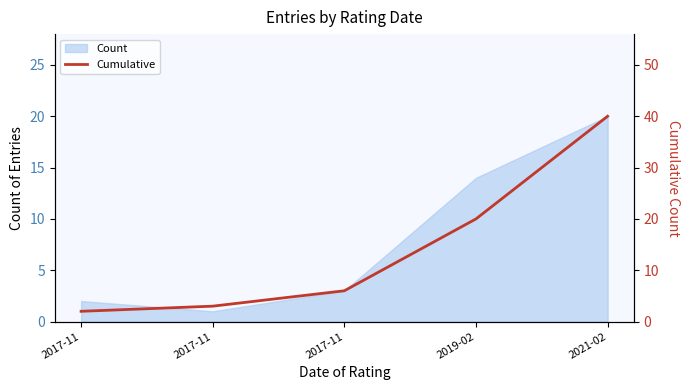

What is the value of the 1st point from the left?

2